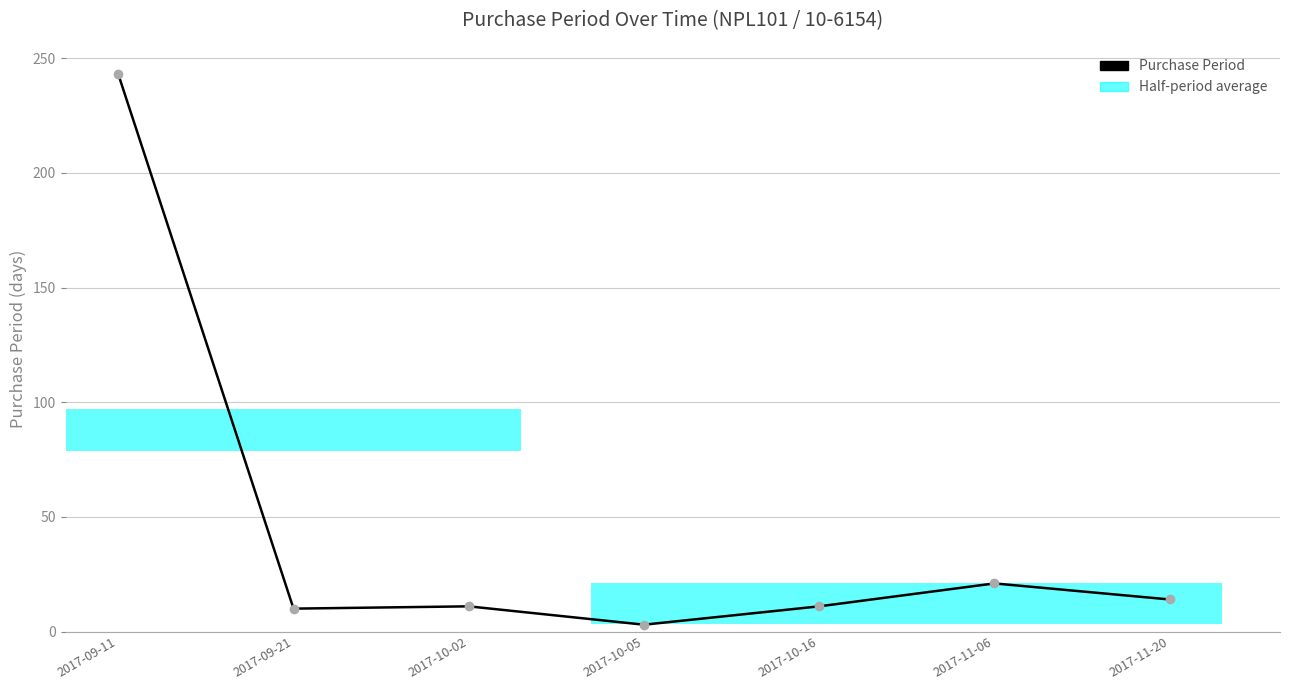

Does the chart contain stacked bars?

No